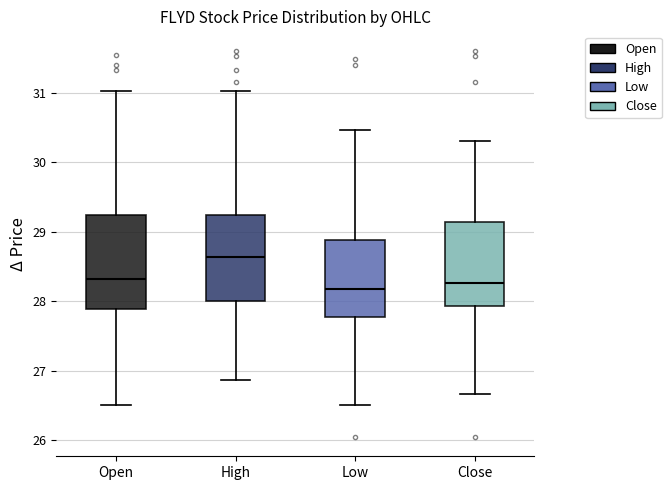

Reading left to right, transcribe this box plot: for each box, give where its median line is, the range the box spans, and where its two whiskers end, as read against the y-axis. The values are not printed on the chart, so give them approximately, as read against the axis.

Open: median 28.3, box 27.9 to 29.2, whiskers 26.5 to 31.0
High: median 28.6, box 28.0 to 29.2, whiskers 26.9 to 31.0
Low: median 28.2, box 27.8 to 28.9, whiskers 26.5 to 30.5
Close: median 28.3, box 27.9 to 29.1, whiskers 26.7 to 30.3